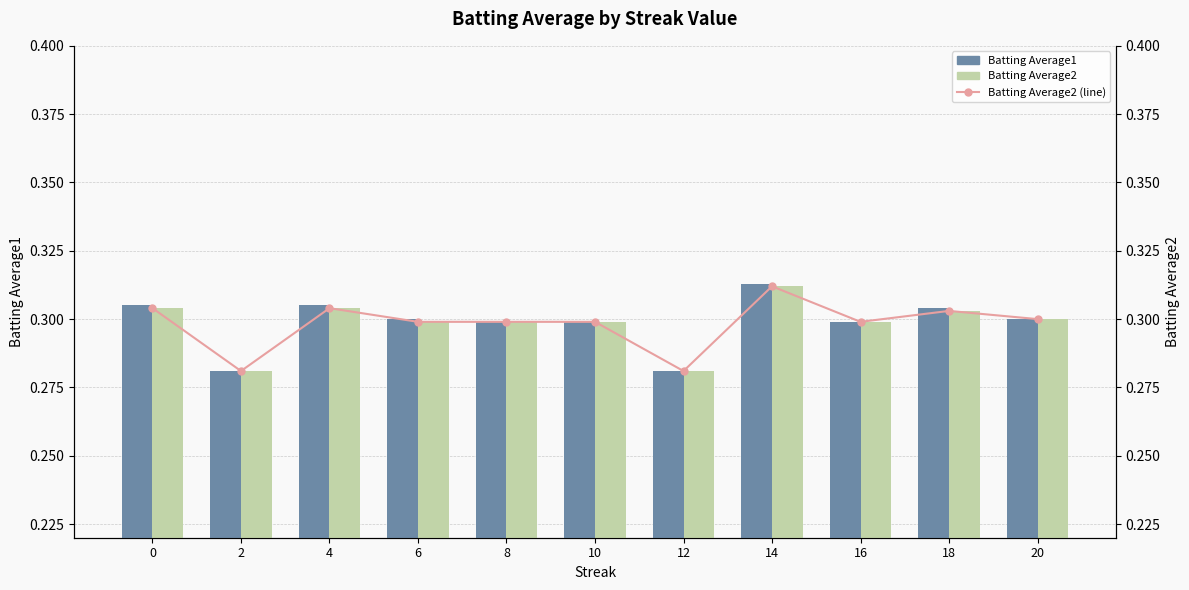

What is the sum of all Batting Average2 (line) values?

3.3